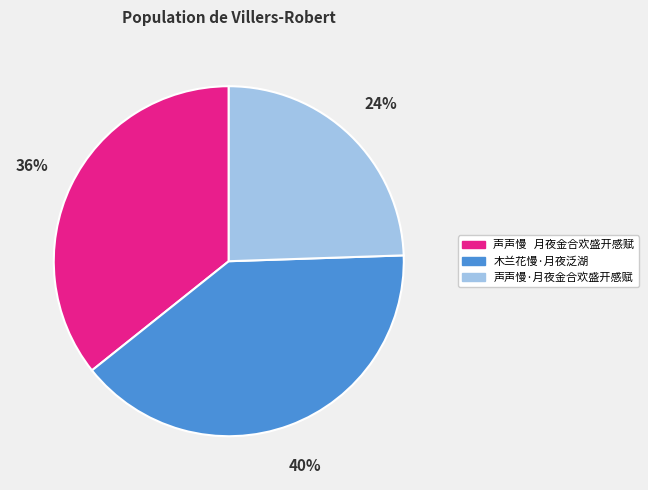

How many segments does this pie chart have?

3